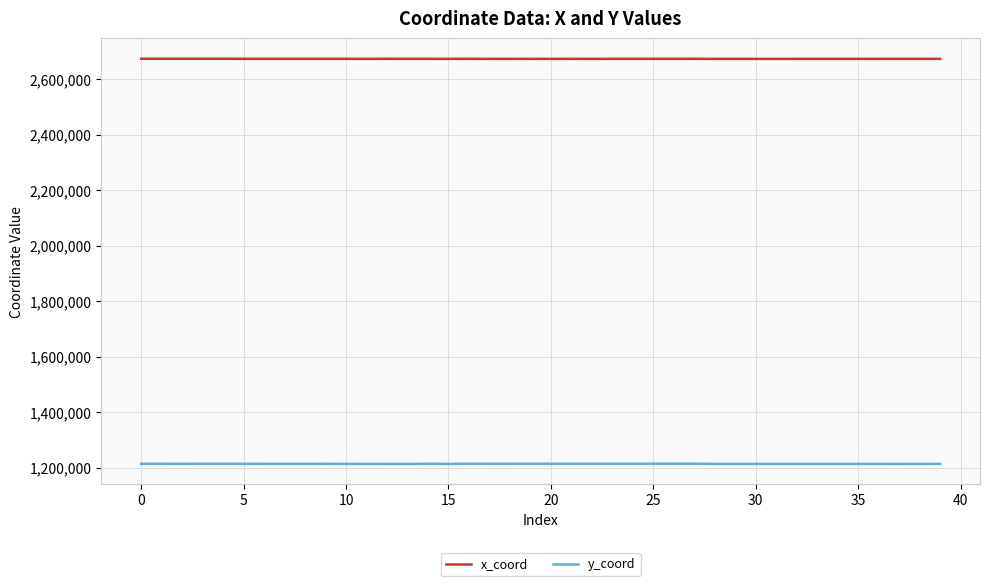

List the series in order of their overall mean, highest first.

x_coord, y_coord